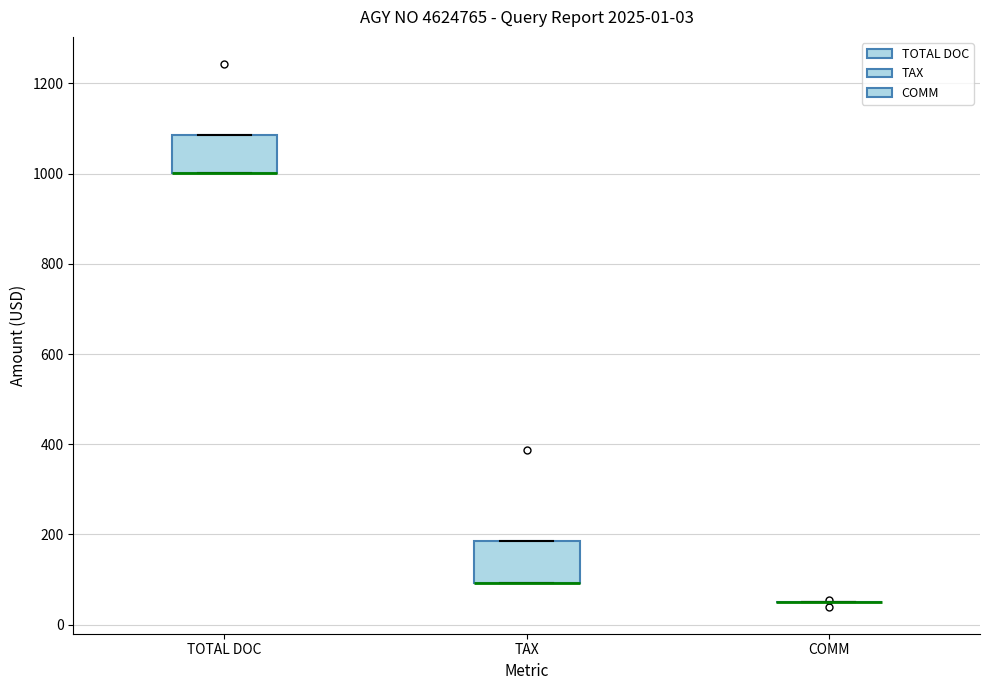

Reading left to right, transcribe this box plot: for each box, give where its median line is, the range the box spans, and where its two whiskers end, as read against the y-axis. The values are not printed on the chart, so give them approximately, as read against the axis.

TOTAL DOC: median 1000 (drawn on the box's lower edge), box 1000 to 1080, whiskers 1000 to 1080
TAX: median 100 (drawn on the box's lower edge), box 100 to 180, whiskers 100 to 180
COMM: box collapsed to a line at 60, whiskers 60 to 60